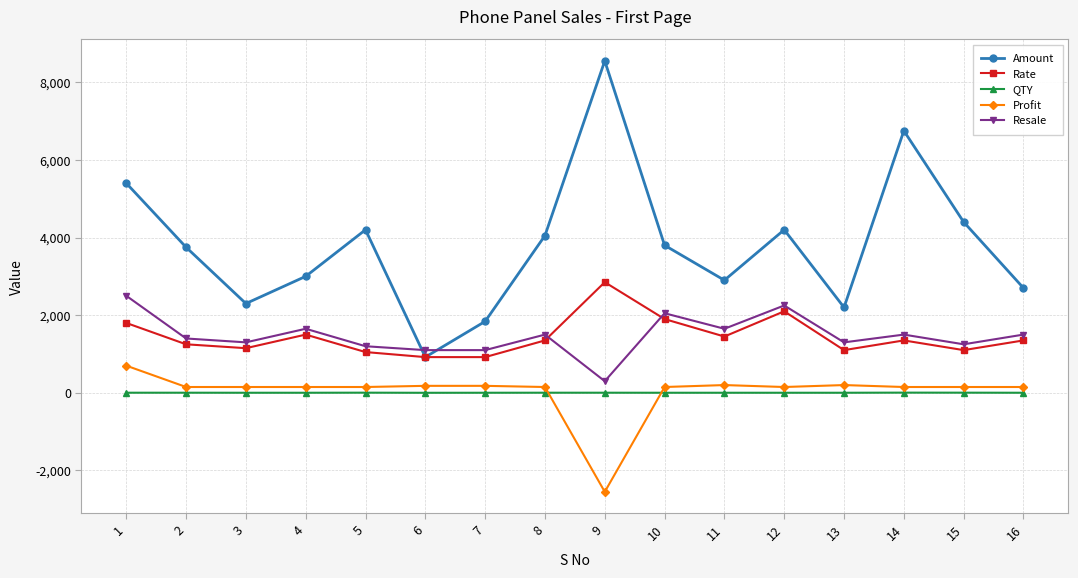

What is the lowest value of the Amount series?

920